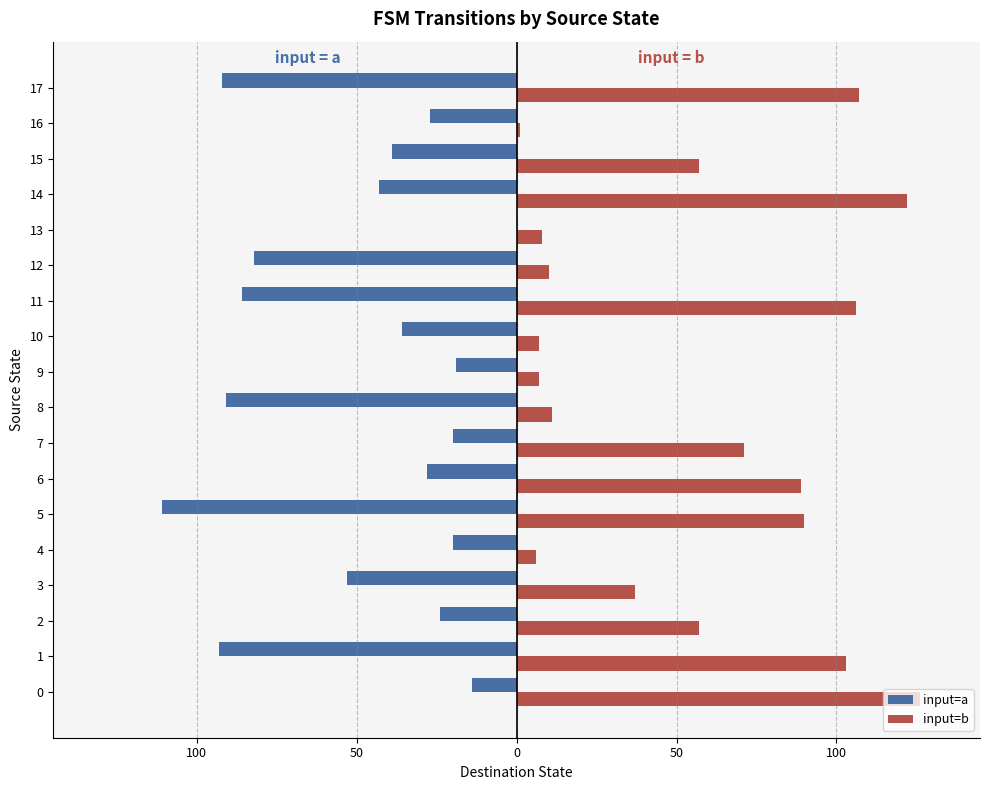

What are all the series names shown in the legend?

input=a, input=b